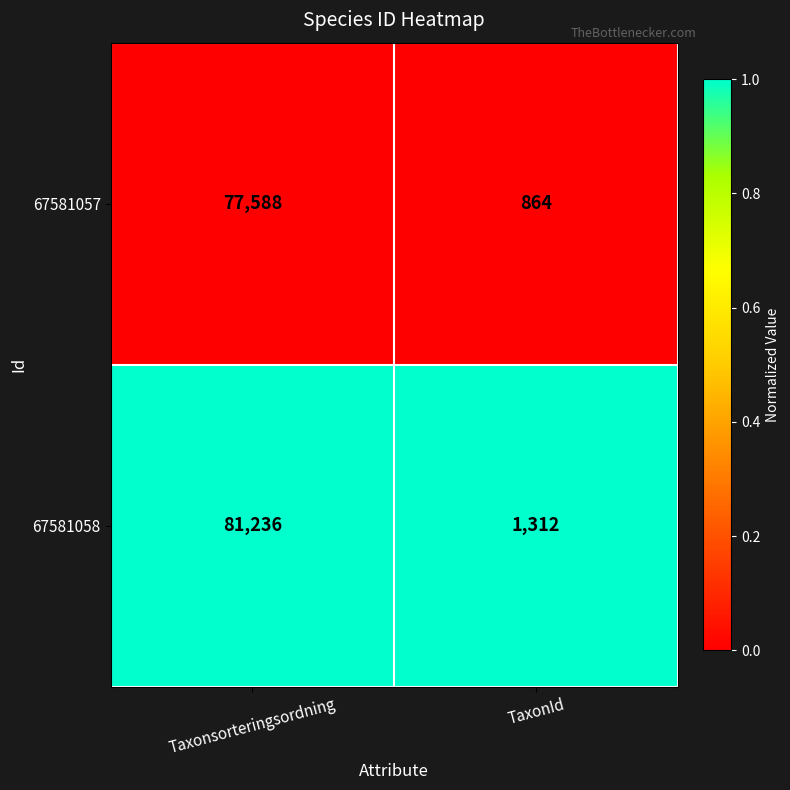

Rank the series by their average value, from lowest to highest.

67581057, 67581058